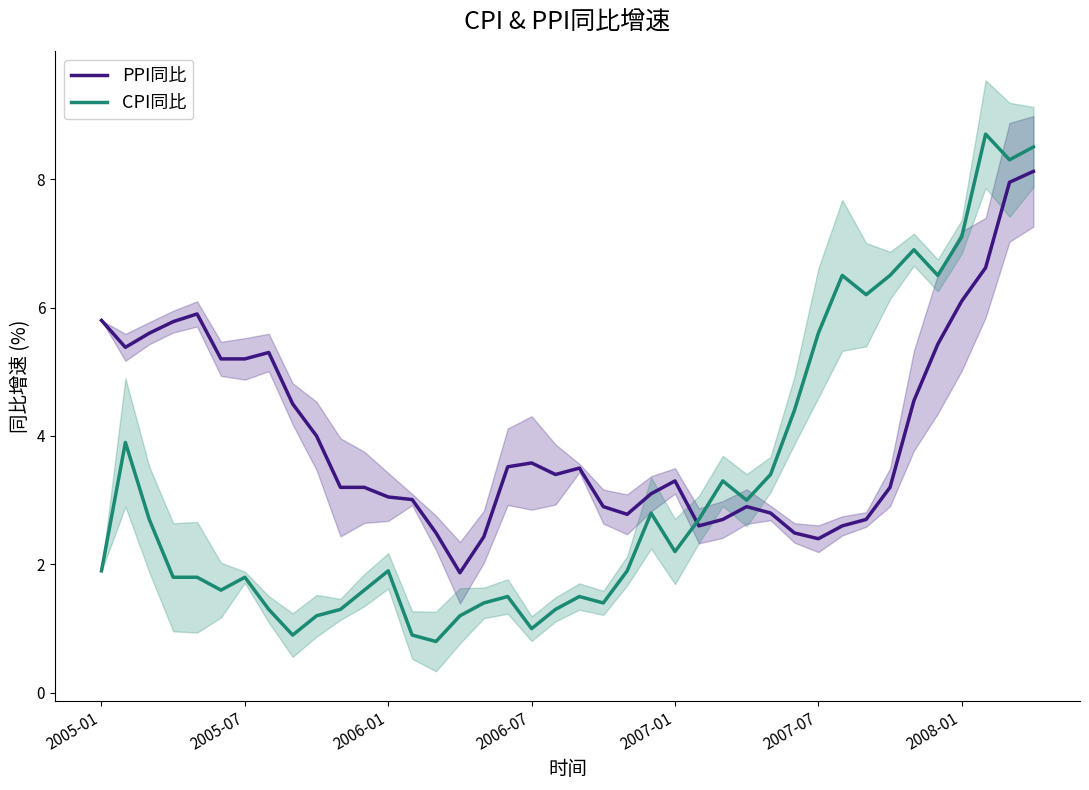

Does the chart have visible grid lines?

No